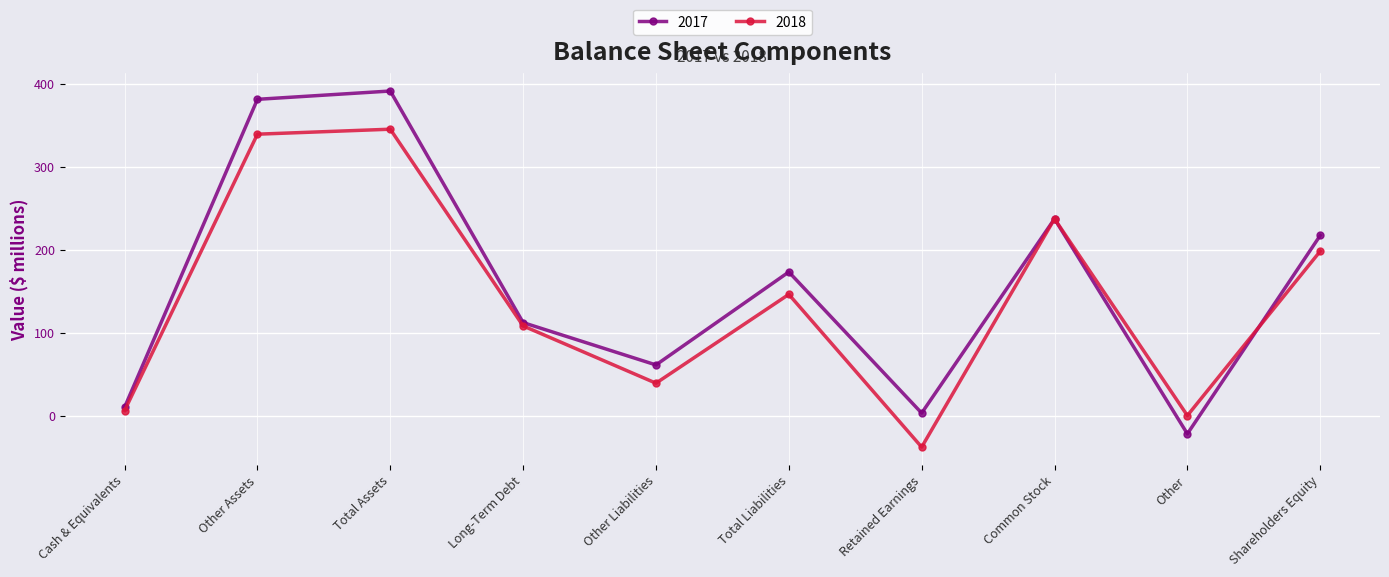

What value does the 2018 series have at Total Liabilities, to the nearest 5?

145